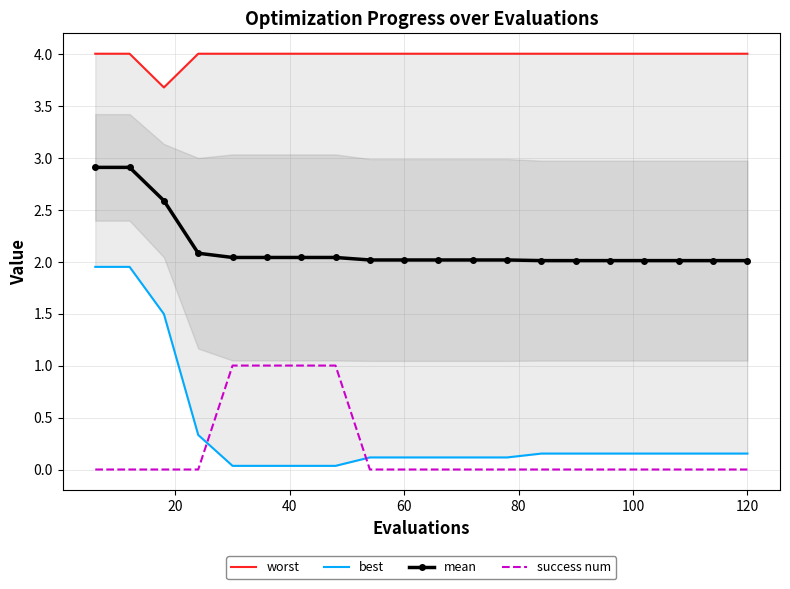

Which series has the largest total across all categories?

worst